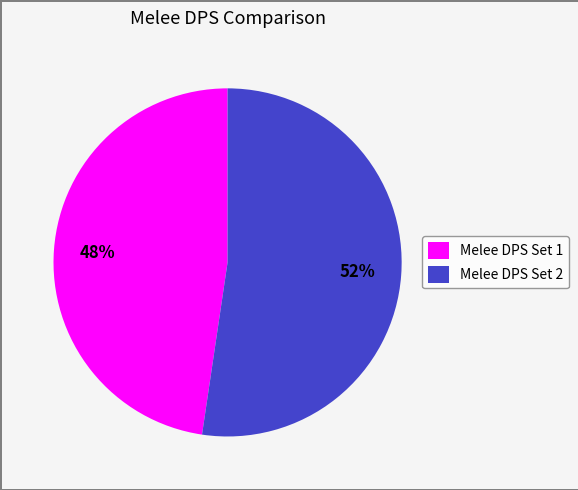

The Melee DPS Set 2 slice represents 42% of the pie. True or false?

False